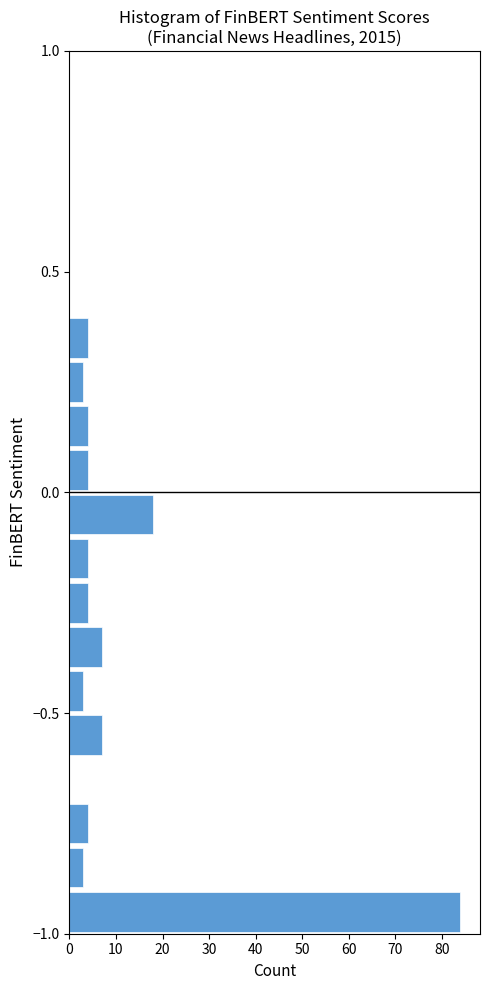

Read against the y-axis, roughly where is the centre of the longest bar?

-0.95